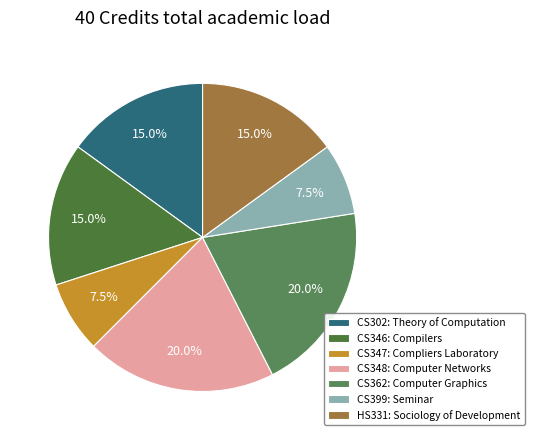

Rank the categories by value from highest to lowest.

CS348, CS362, CS302, CS346, HS331, CS347, CS399